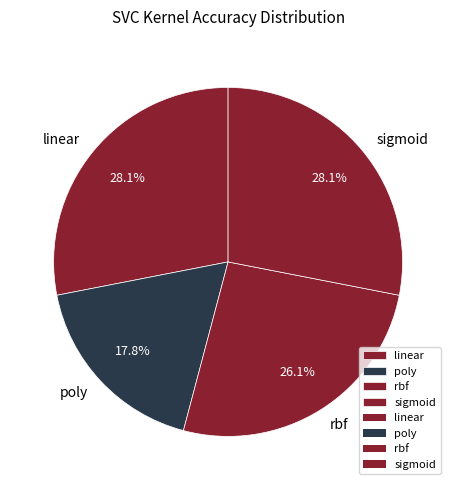

To the nearest percent, what is the difference between the largest and smallest slice percentages?

10%